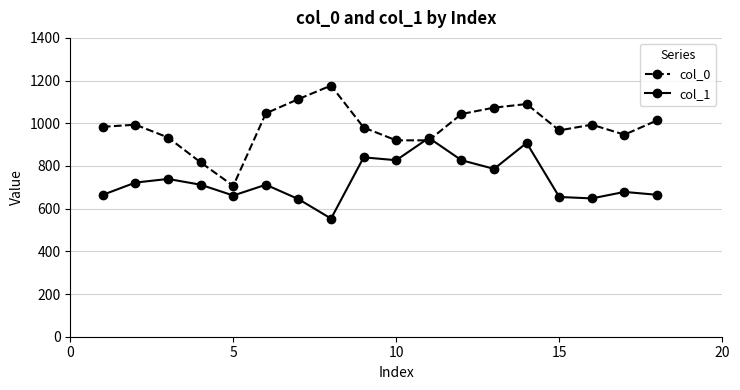

Rank the series by their average value, from lowest to highest.

col_1, col_0